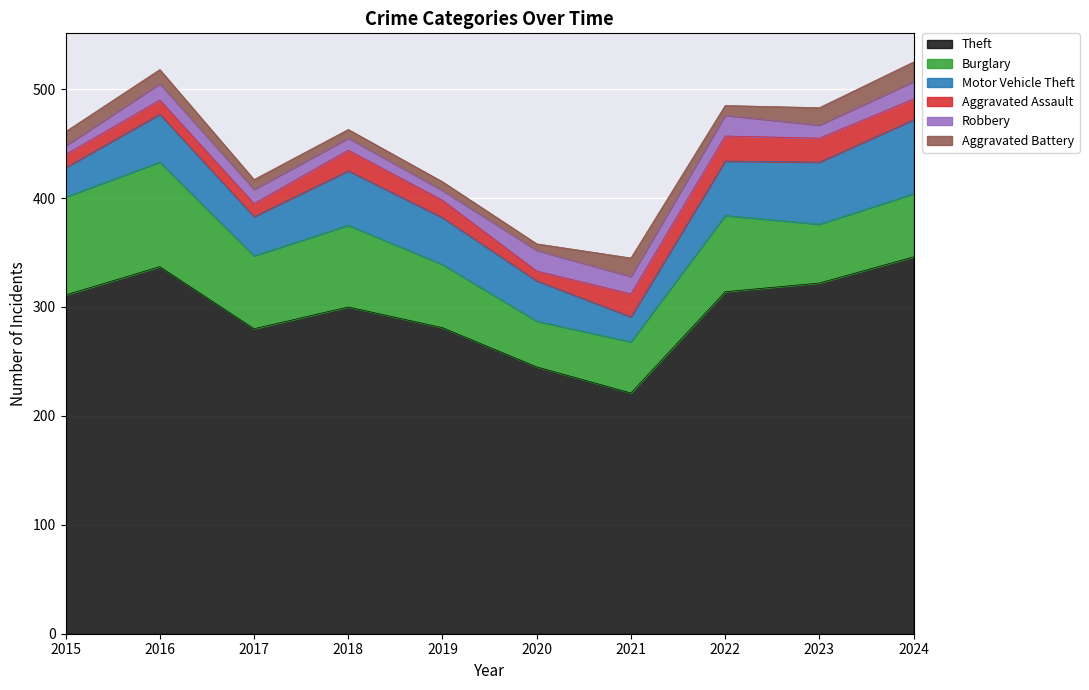

The value of Motor Vehicle Theft at 2015 is 27. True or false?

True